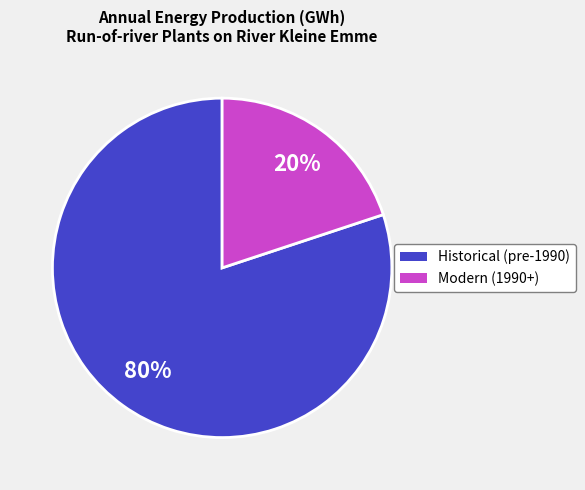

Is there any slice that represents more than half of the pie?

Yes